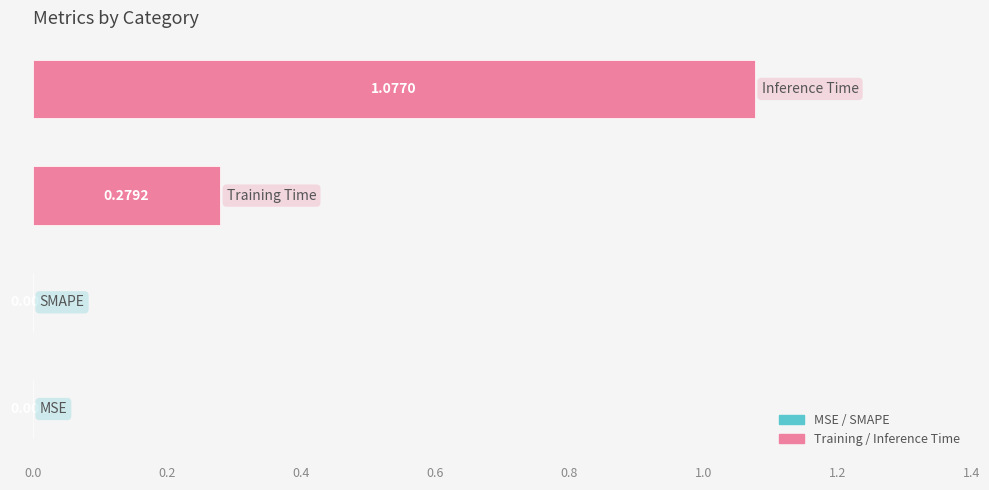

What is the sum of all values?

1.4